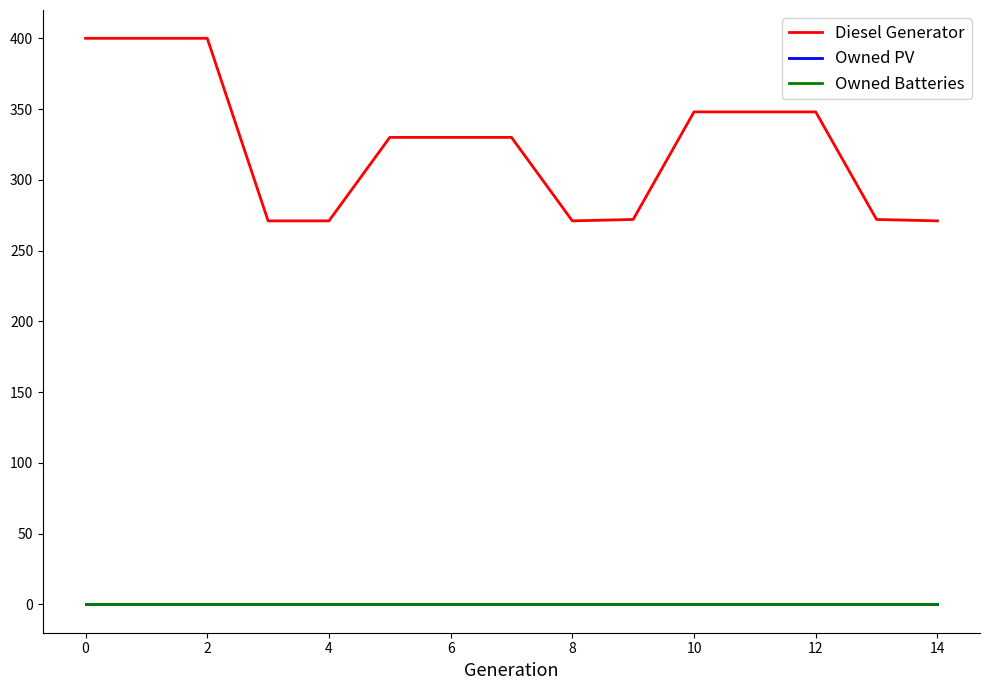

Does the chart display data point markers on the line(s)?

No